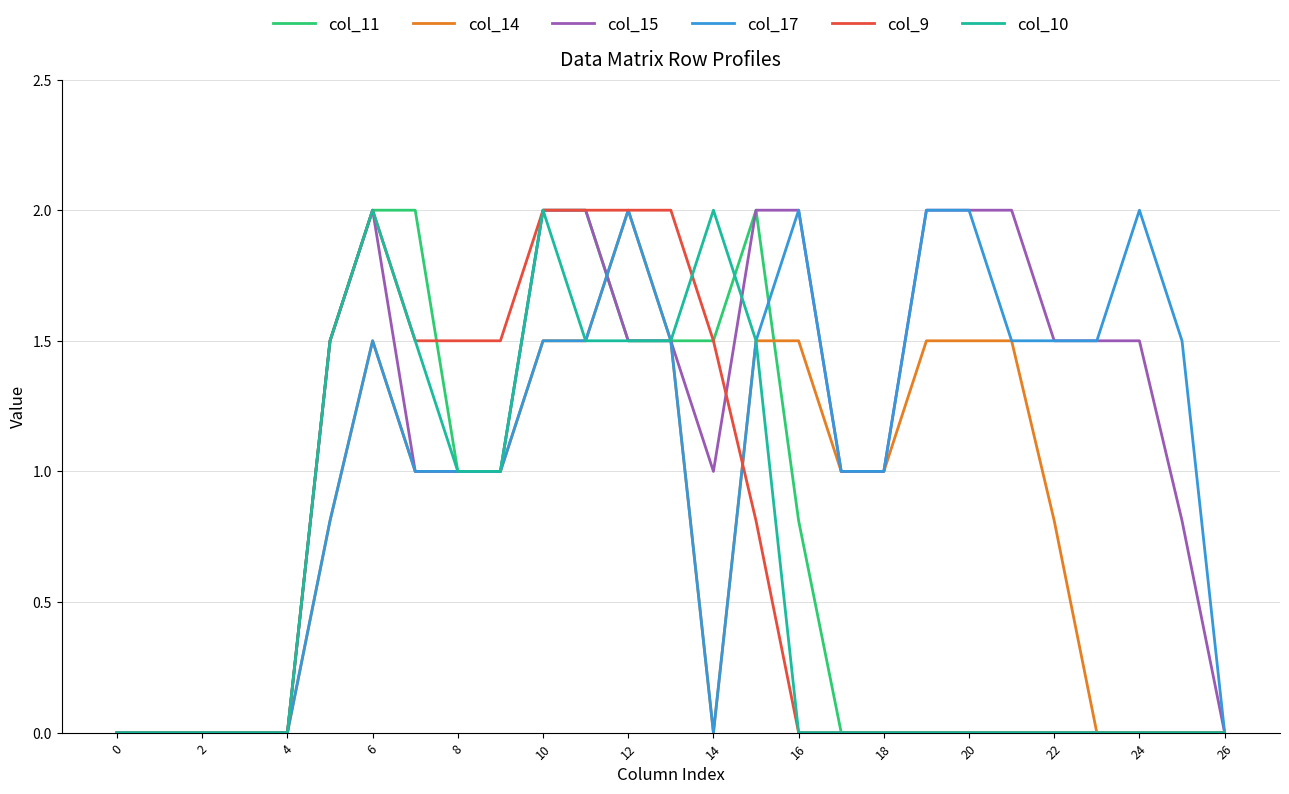

What is the maximum value shown in the chart?

2.0